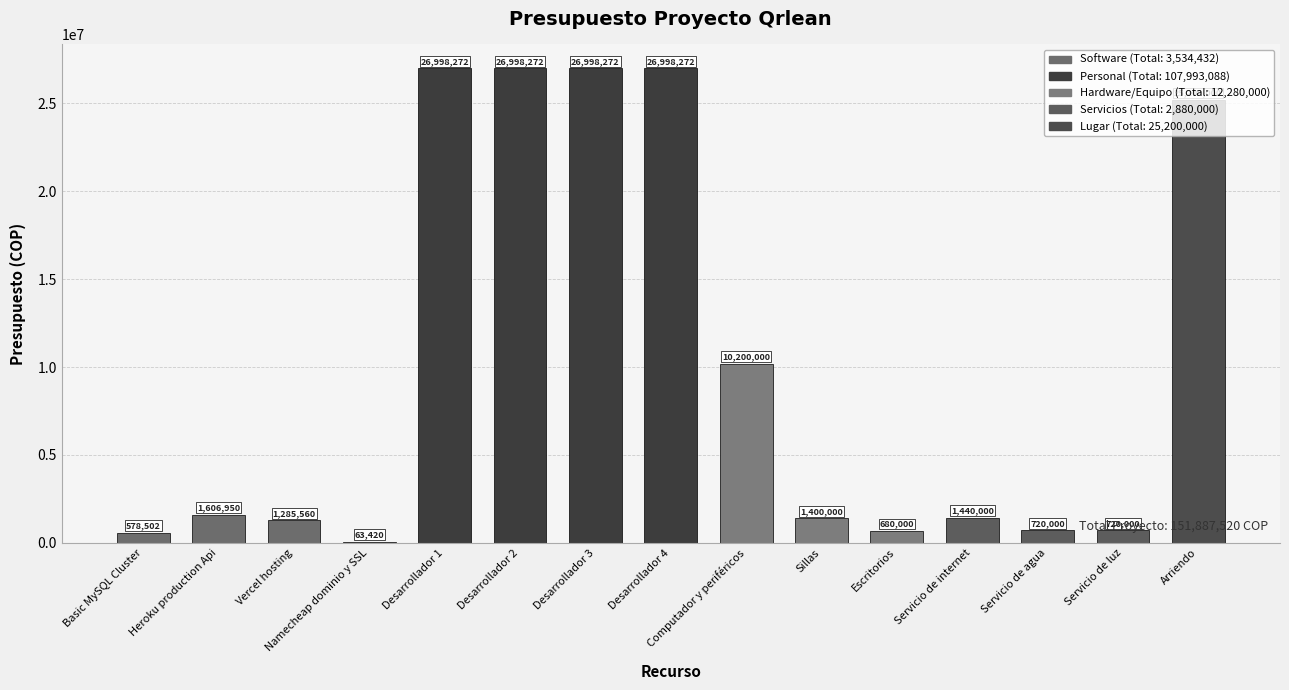

Is it true that the value at Servicio de internet is 1440000?

True